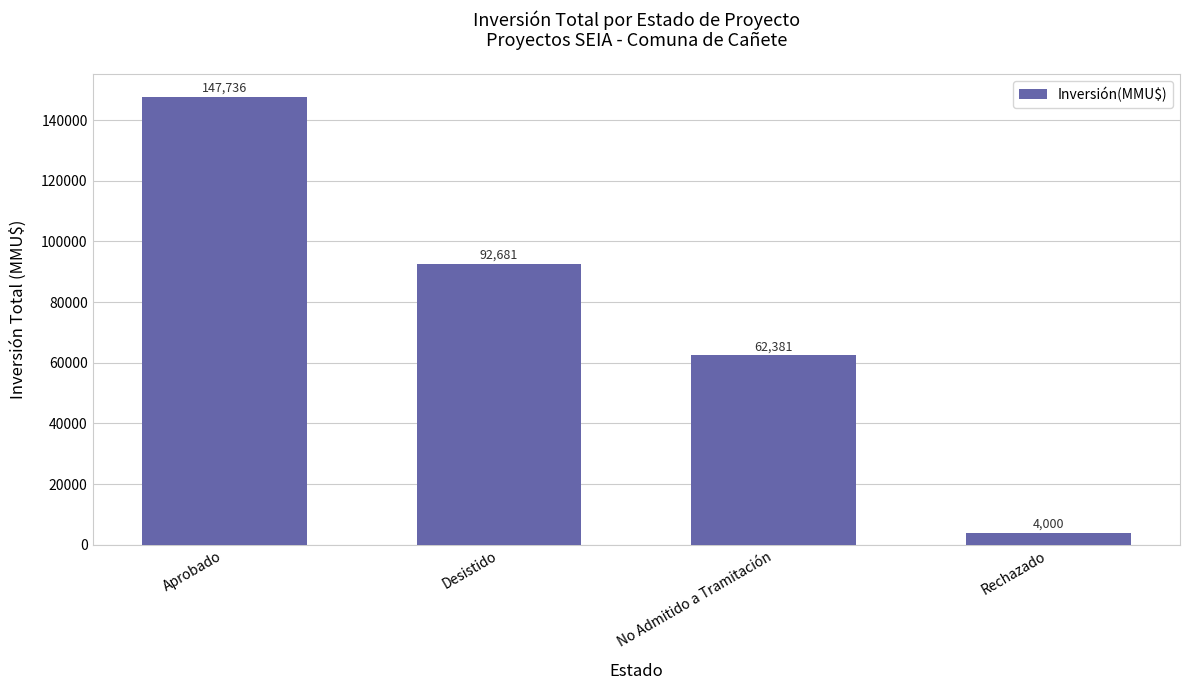

Which has a higher value, No Admitido a Tramitación or Rechazado?

No Admitido a Tramitación